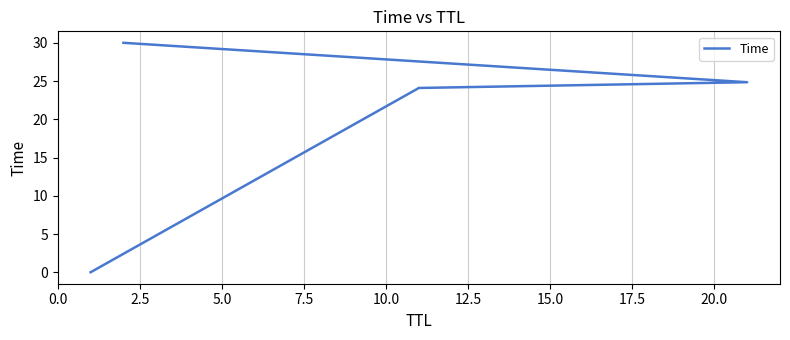

What is the sum of all values?

78.9